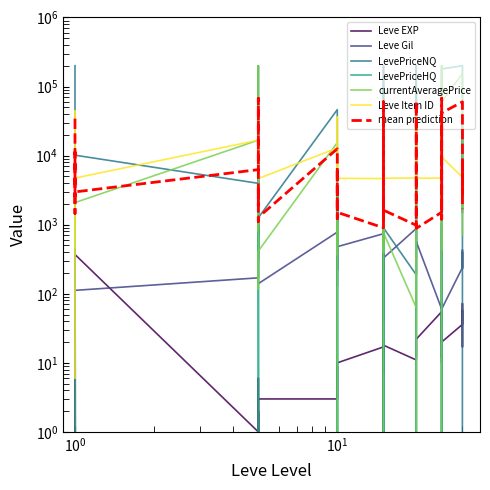

List the labels in order of Leve EXP value, largest first.

1, 1, 1, 1, 1, 30, 30, 25, 25, 30, 25, 20, 20, 25, 25, 15, 15, 20, 15, 30, 15, 20, 20, 25, 15, 20, 10, 10, 15, 5, 10, 5, 10, 10, 10, 5, 1, 5, 5, 5